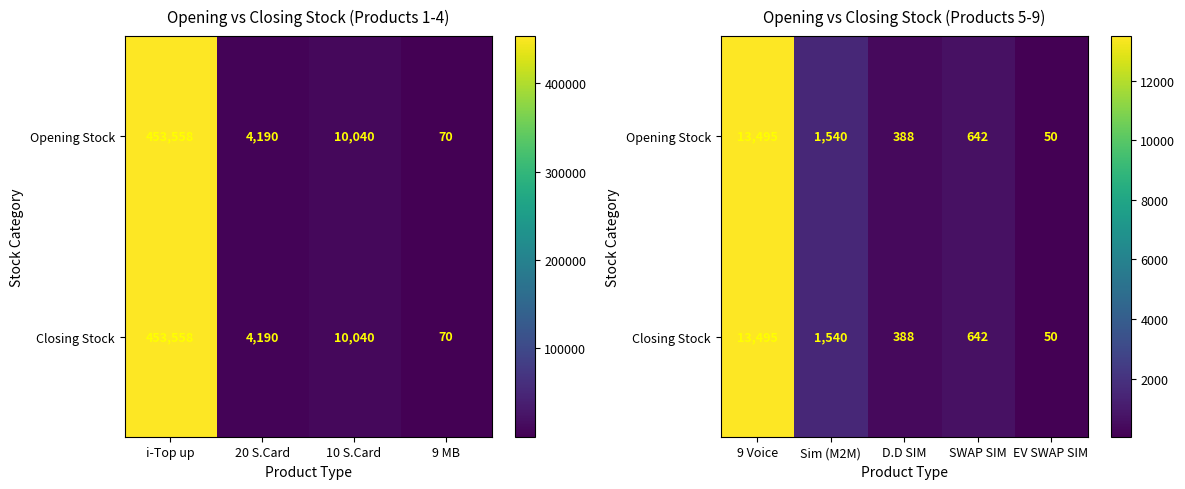

Rank the series by their maximum value, from highest to lowest.

Opening Stock, Closing Stock